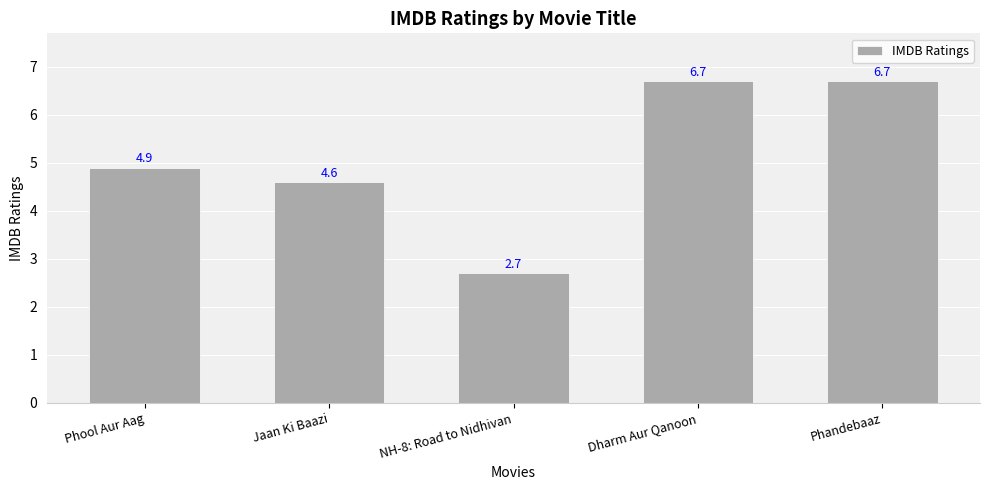

What is the smallest value displayed?

2.7